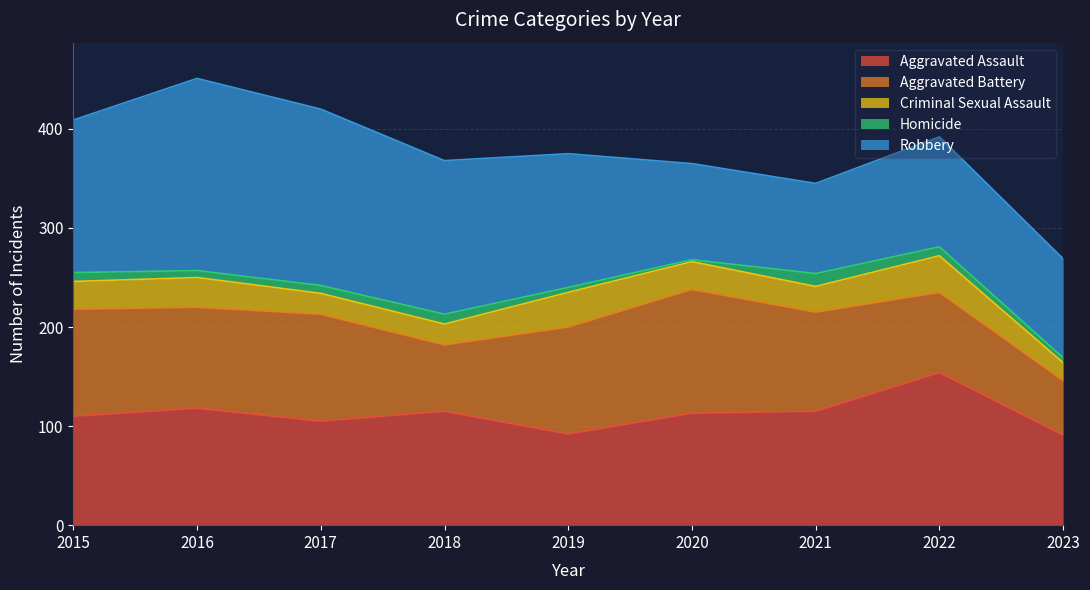

Which series has the largest range (max minus min)?

Robbery